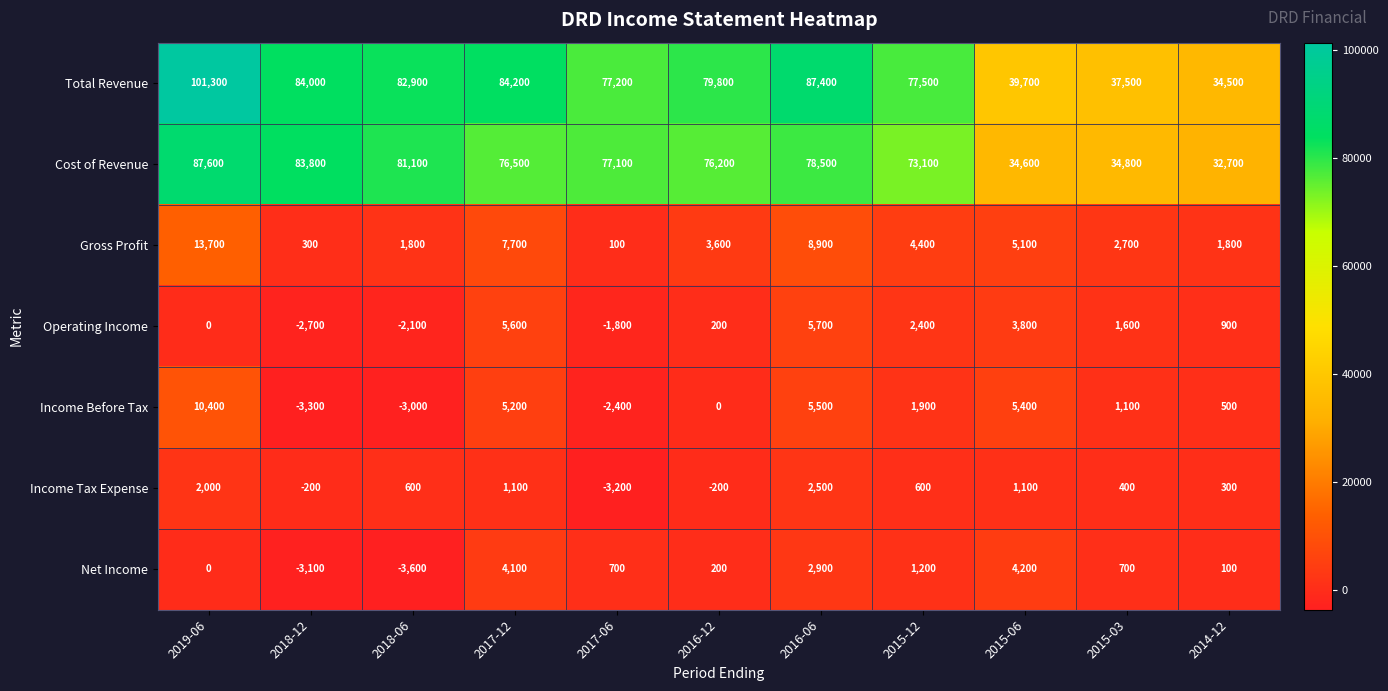

What value does the Total Revenue series have at 2018-06, to the nearest 10?

82900